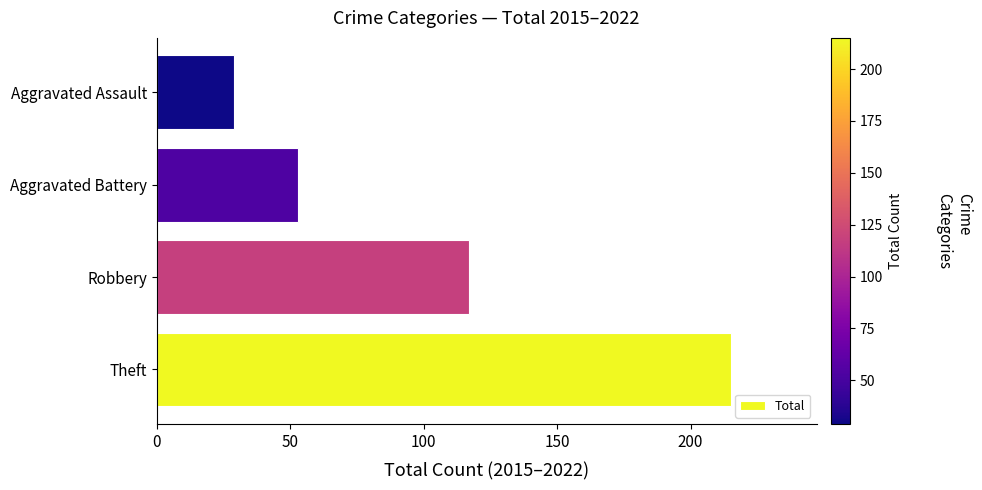

Rank the categories by value from lowest to highest.

Aggravated Assault, Aggravated Battery, Robbery, Theft